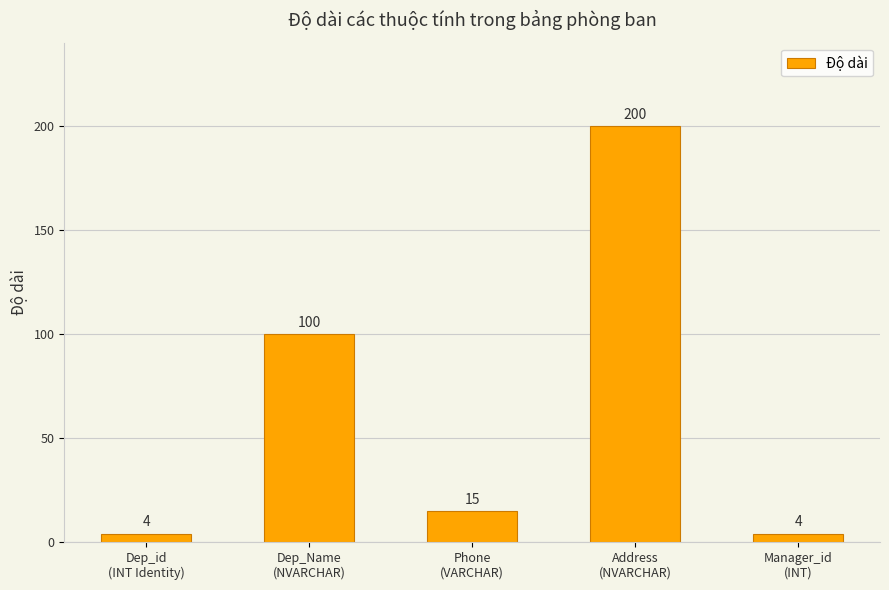

Which has a higher value, Address
(NVARCHAR) or Dep_id
(INT Identity)?

Address
(NVARCHAR)